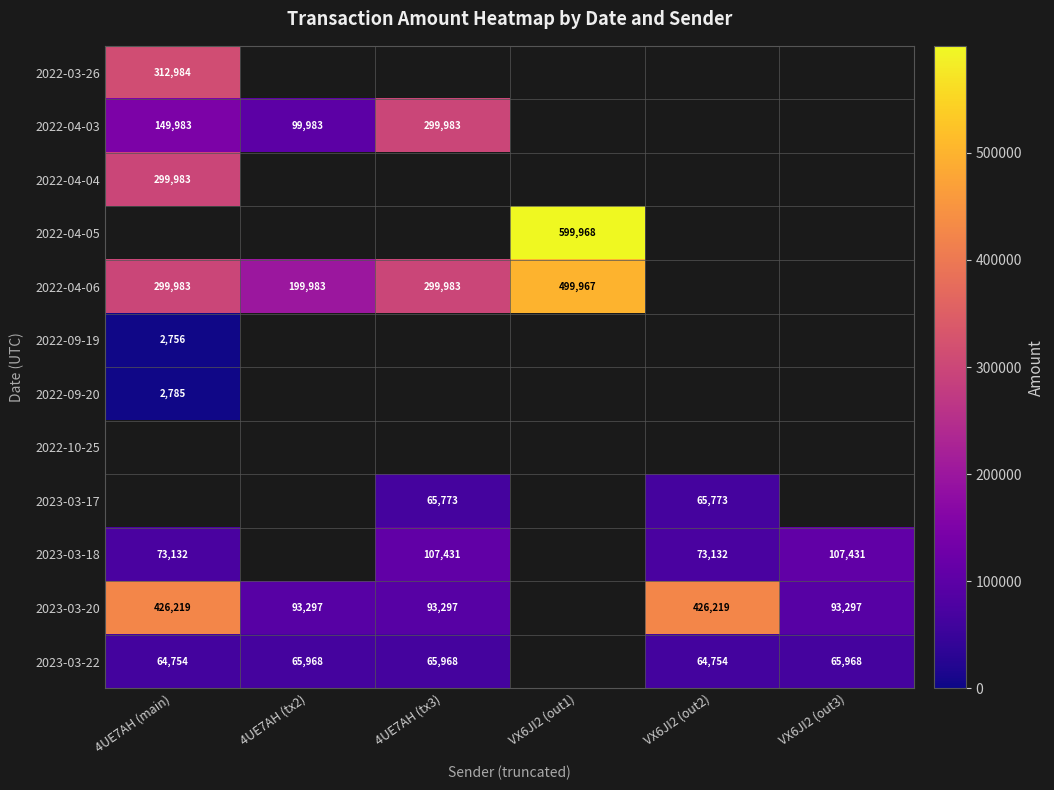

What is the sum of the 2022-04-03 values at 4UE7AH (tx3) and 4UE7AH (main)?

449966